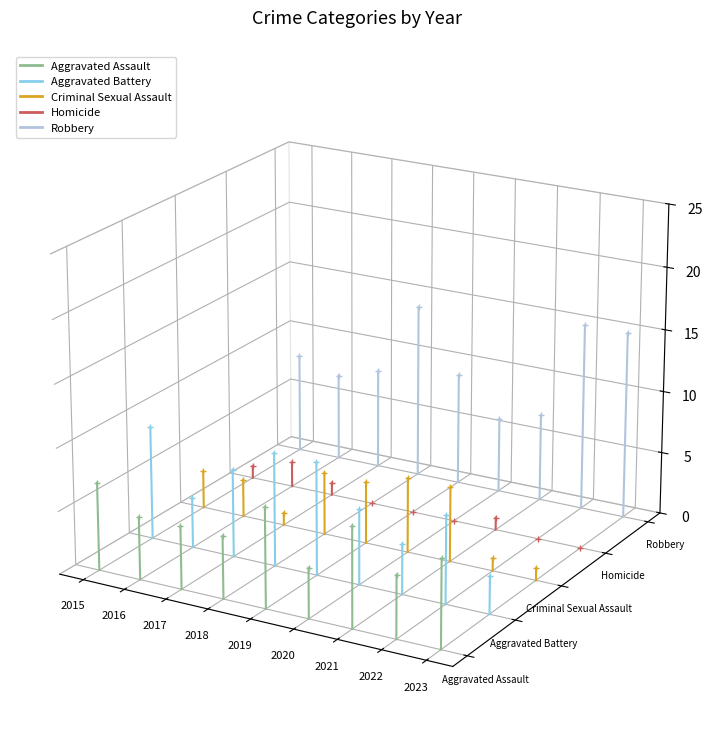

At which category does the chart reach its minimum across all series?

2023